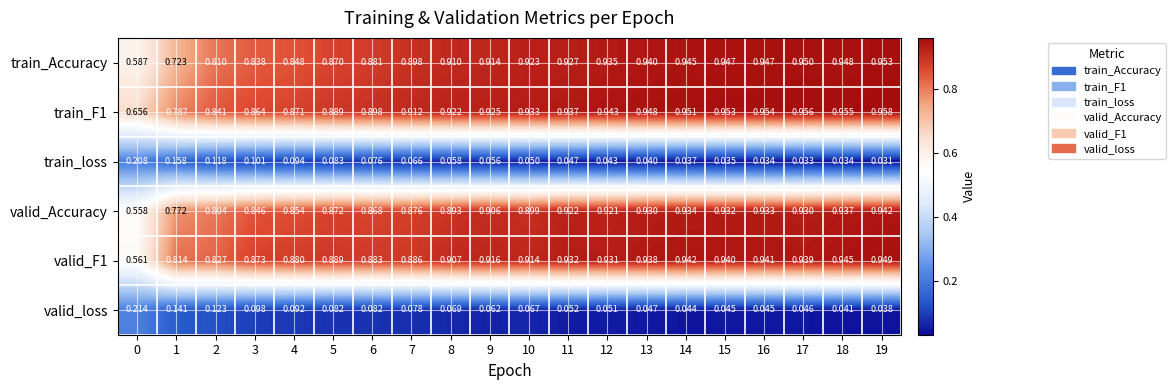

Is the value of train_F1 at 13 greater than the value of valid_loss at 13?

Yes